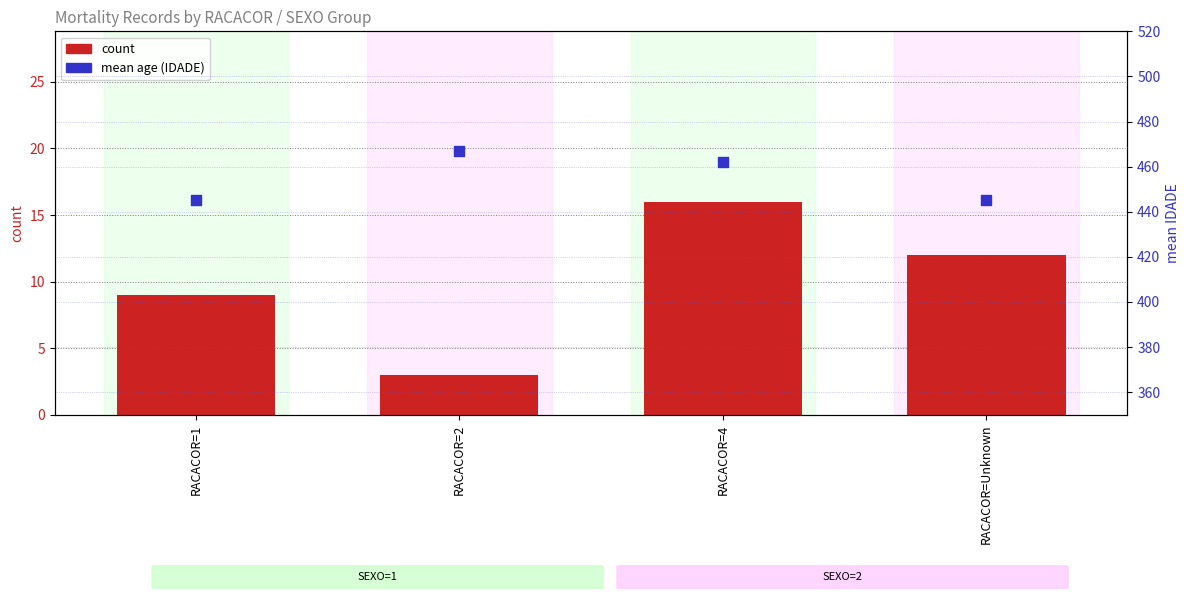

Is the value of count at RACACOR=4 greater than the value of mean age (IDADE) at RACACOR=2?

No